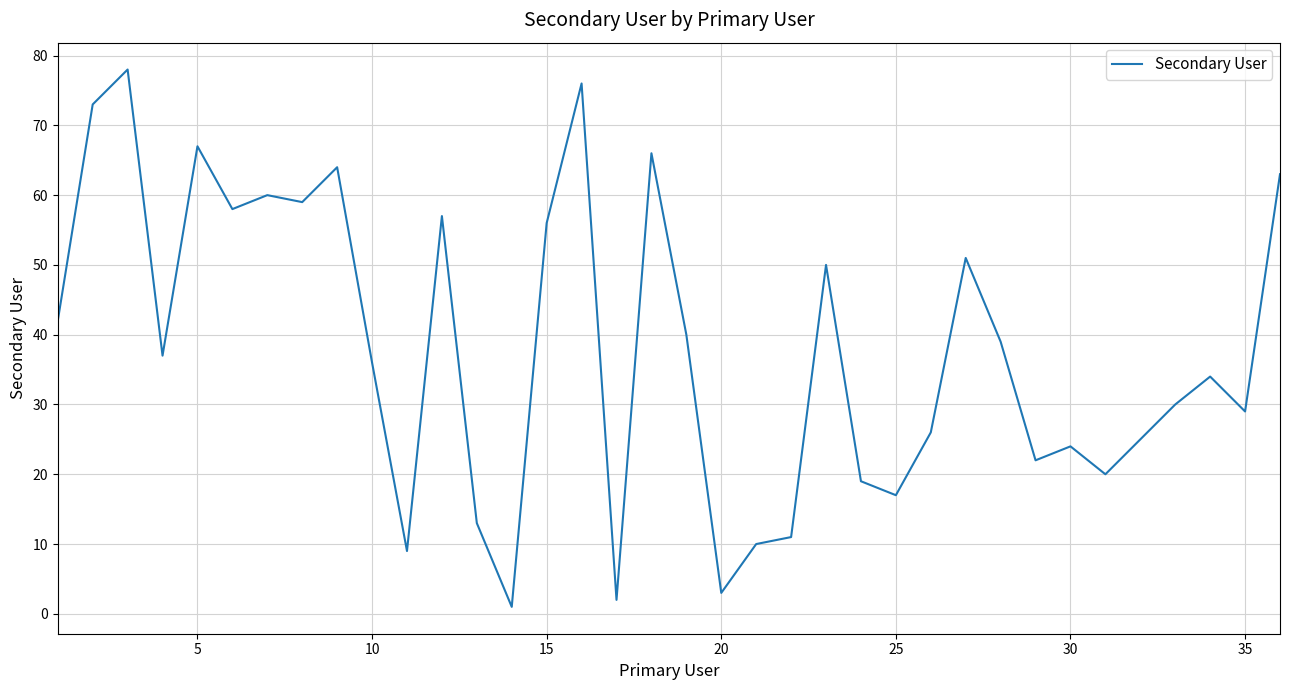

What is the greatest value displayed?

78